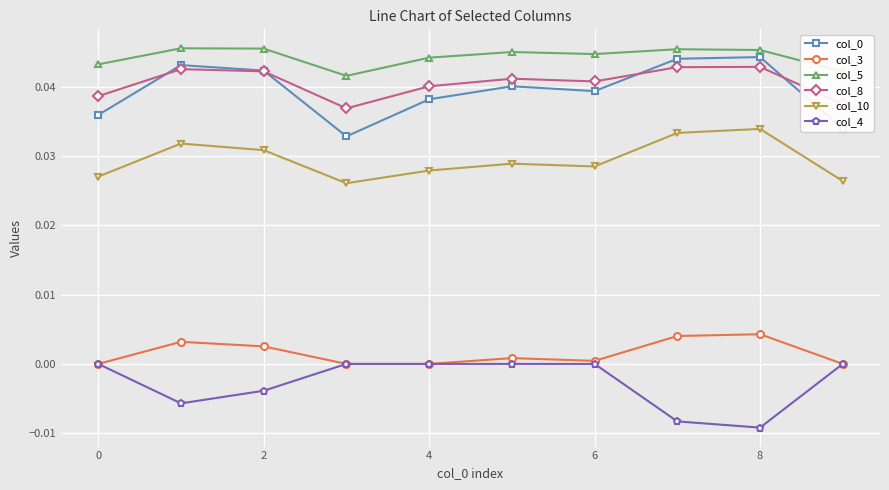

True or false: col_3 and col_5 intersect in this chart.

False